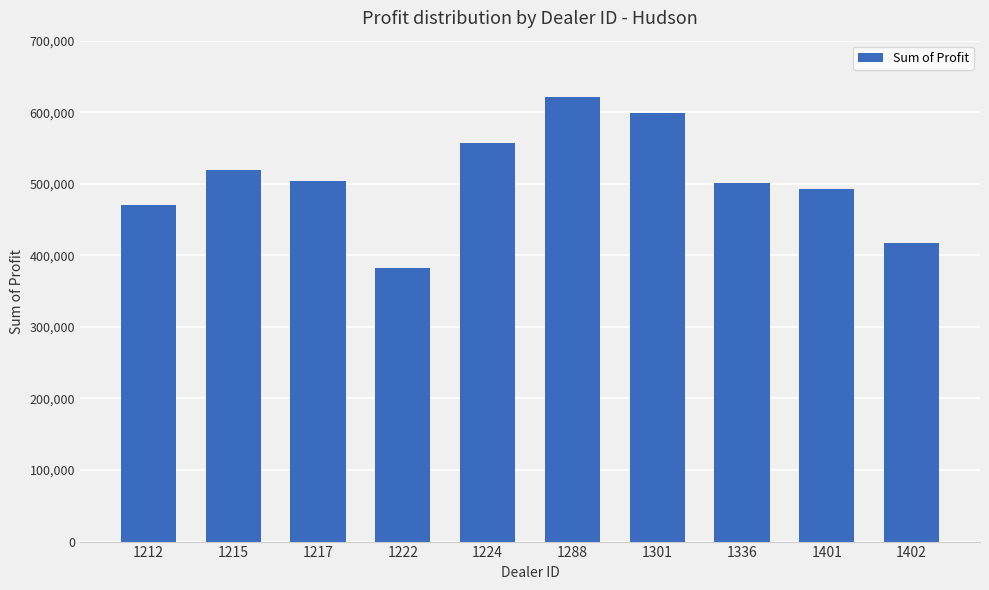

Which has a higher value, 1224 or 1217?

1224